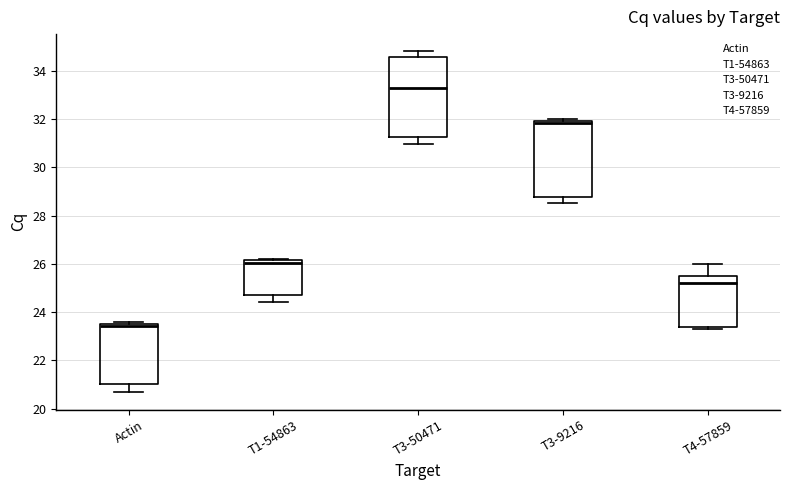

Reading left to right, transcribe this box plot: for each box, give where its median line is, the range the box spans, and where its two whiskers end, as read against the y-axis. The values are not printed on the chart, so give them approximately, as read against the axis.

Actin: median 23.4, box 21.0 to 23.6, whiskers 20.6 to 23.6 (just above the box's upper edge)
T1-54863: median 26.0, box 24.8 to 26.2, whiskers 24.4 to 26.2
T3-50471: median 33.2, box 31.2 to 34.6, whiskers 31.0 to 34.8
T3-9216: median 31.8, box 28.8 to 32.0, whiskers 28.6 to 32.0 (just above the box's upper edge)
T4-57859: median 25.2, box 23.4 to 25.6, whiskers 23.2 to 26.0